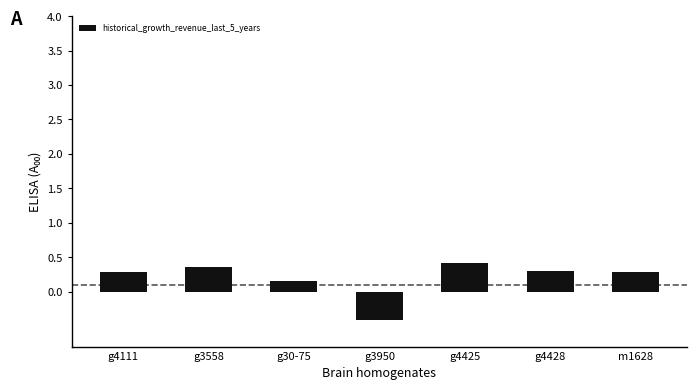

How many distinct data groups are displayed?

1